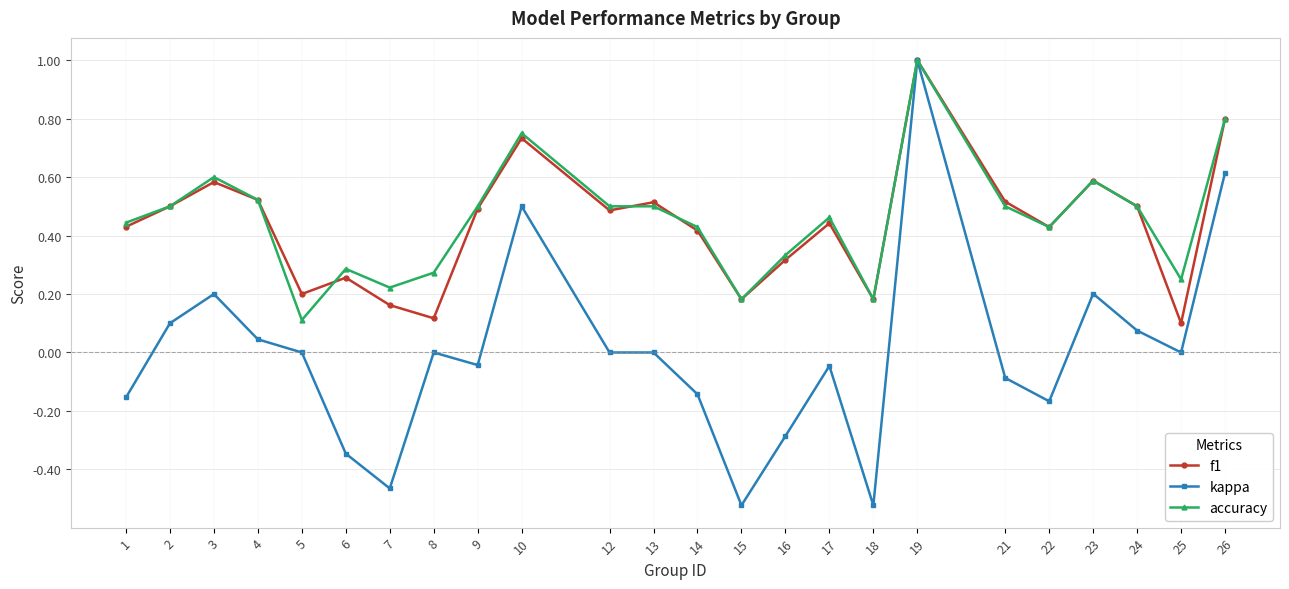

True or false: f1 has a value of 0.7 at 1.

False